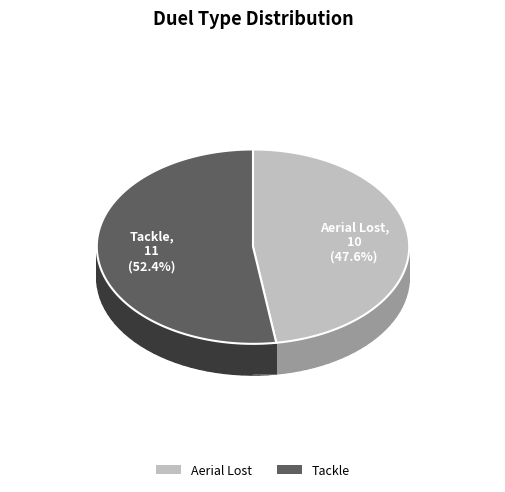

Which has a higher value, Aerial Lost or Tackle?

Tackle